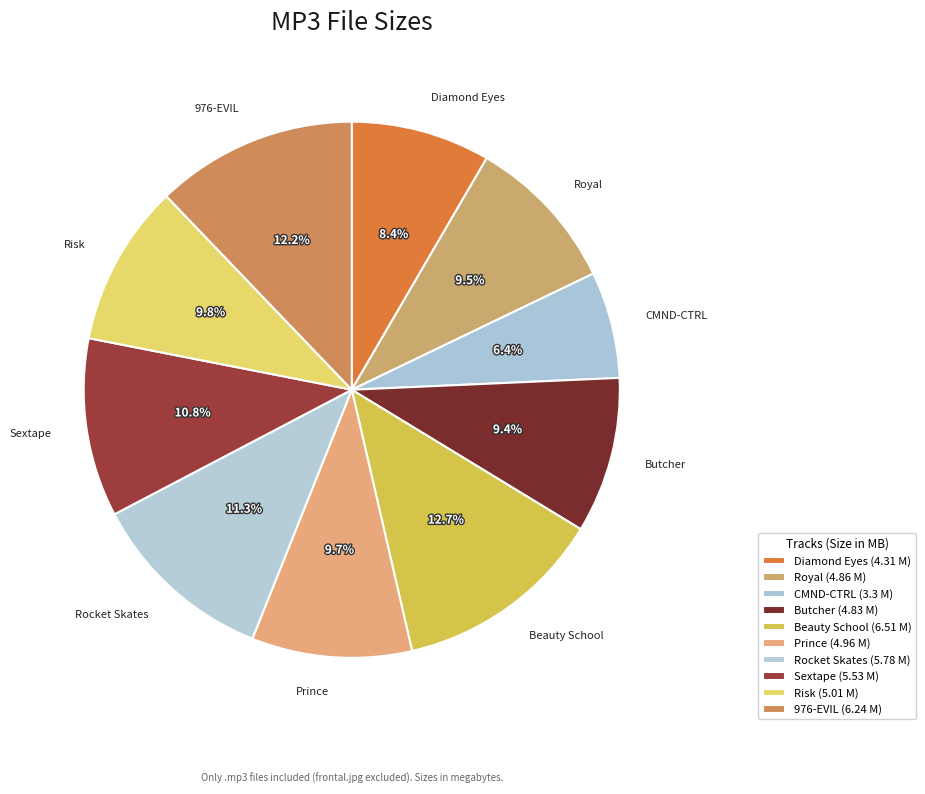

To the nearest percent, what is the difference between the largest and smallest slice percentages?

6%